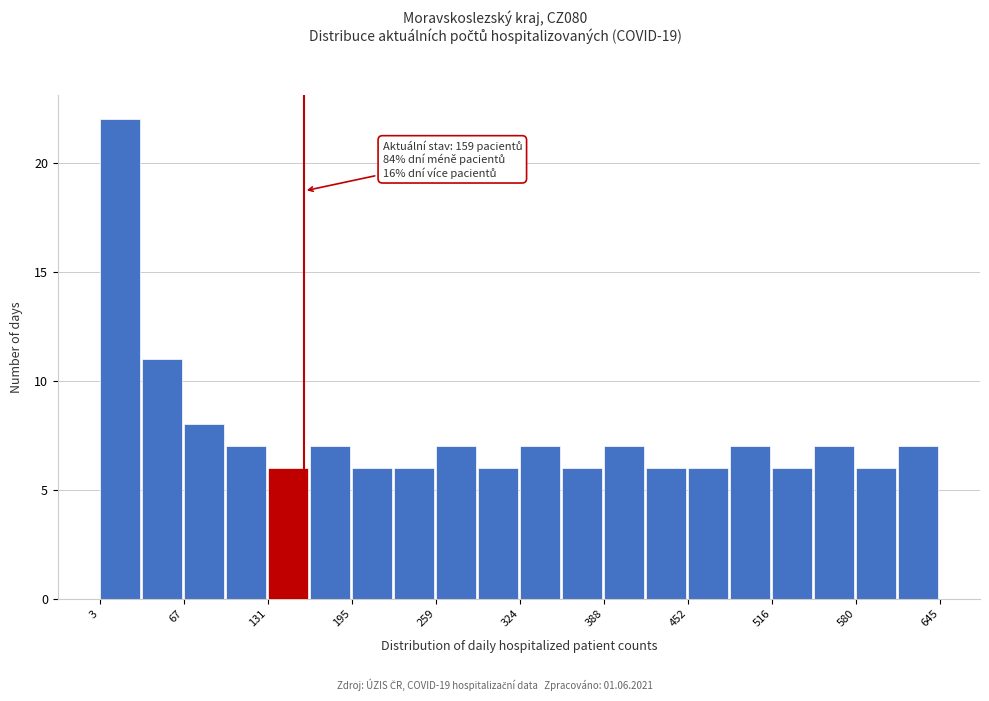

Around what value on the x-axis is the tallest bar? Give the approximate position of its centre, as read against the axis.

20